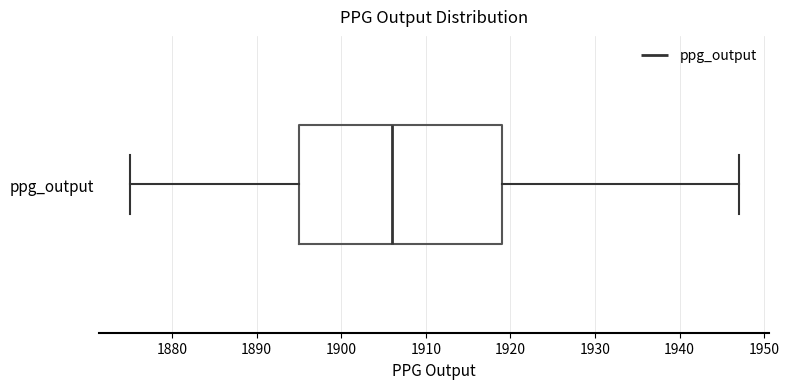

Transcribe this box plot: give where the median line is, the range the box spans, and where the two whiskers end, as read against the x-axis. The values are not printed on the chart, so give them approximately, as read against the axis.

median 1906, box 1895 to 1919, whiskers 1875 to 1947